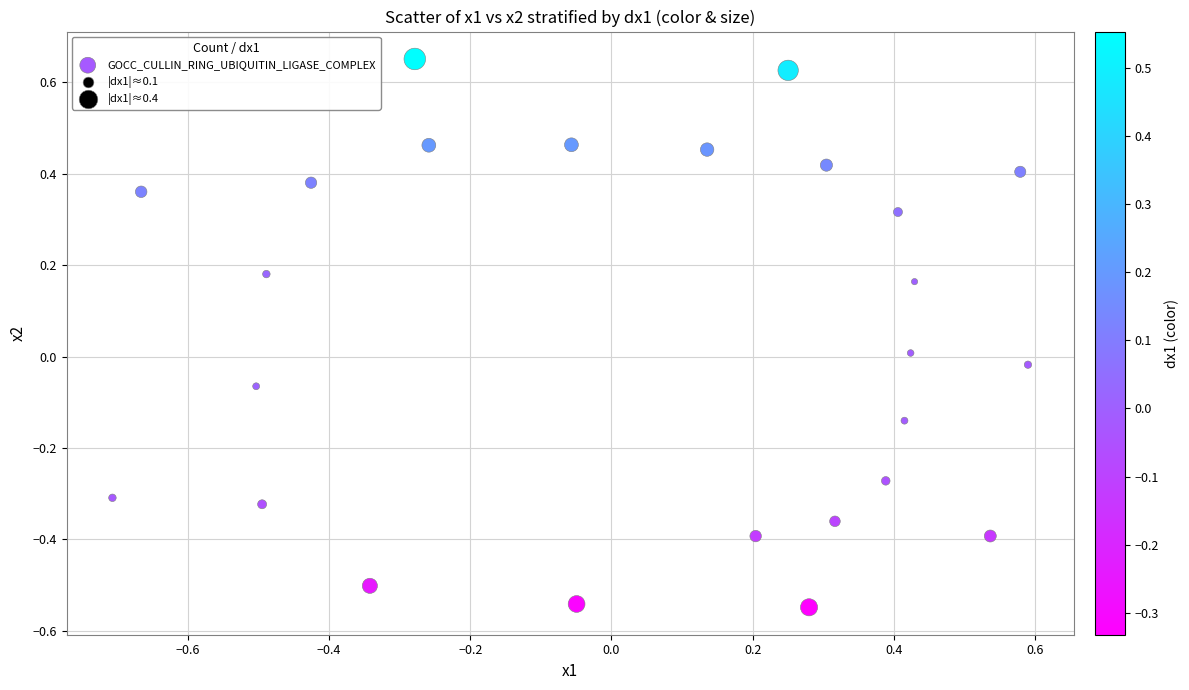

What is the range of Y values (max minus min)?

1.2